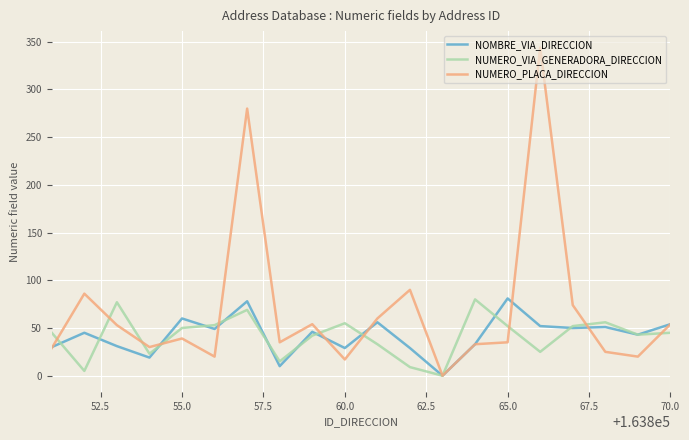

Which series has the largest total across all categories?

NUMERO_PLACA_DIRECCION